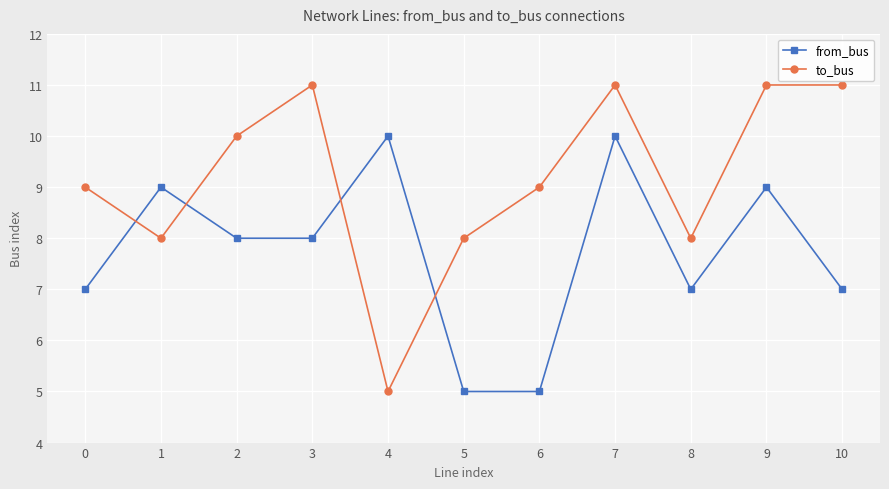

True or false: to_bus and from_bus cross at least once.

True